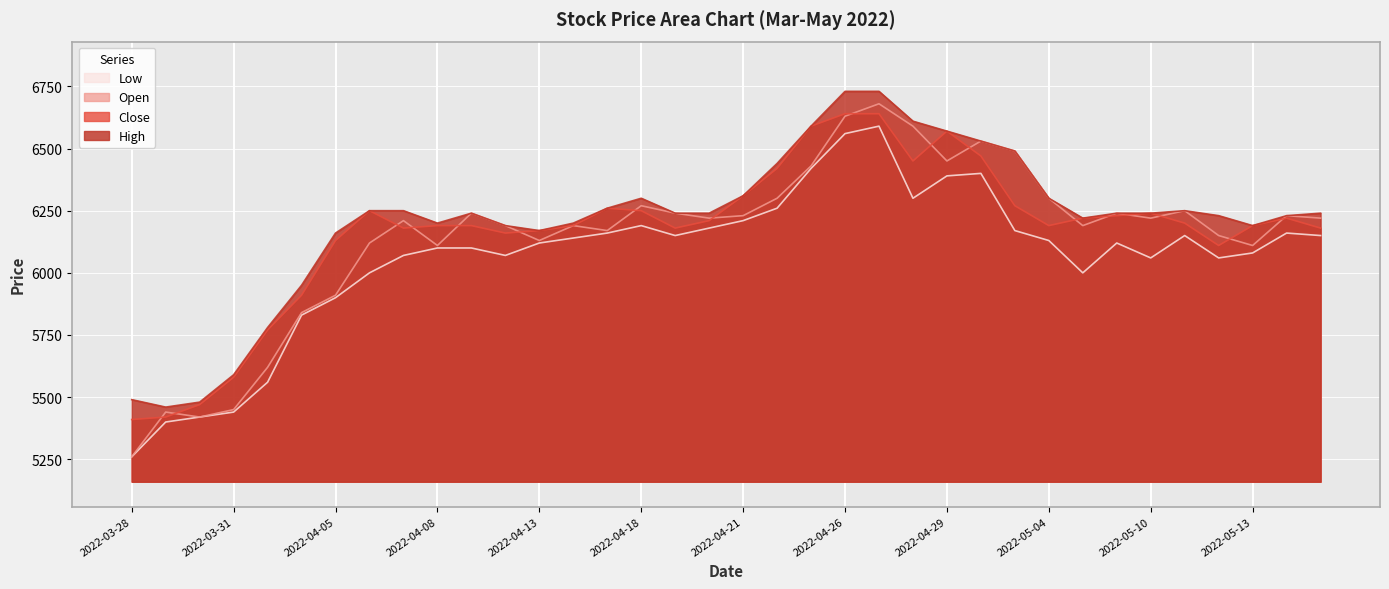

What is the sum of the High values at 2022-03-28 and 2022-03-29?

10950